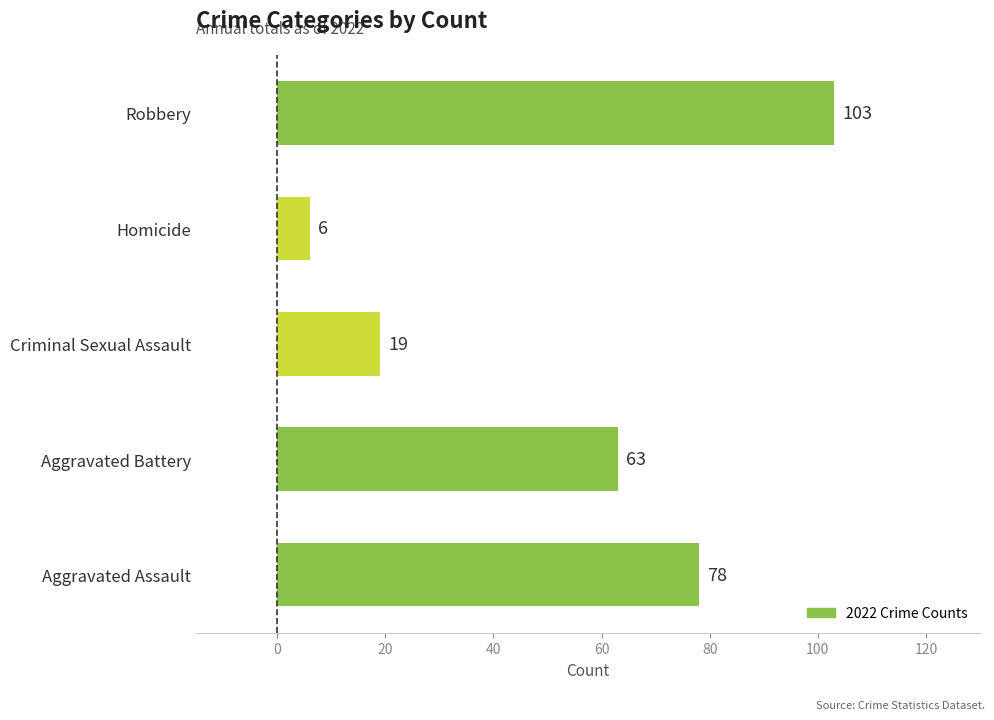

How many bars are there in total?

5